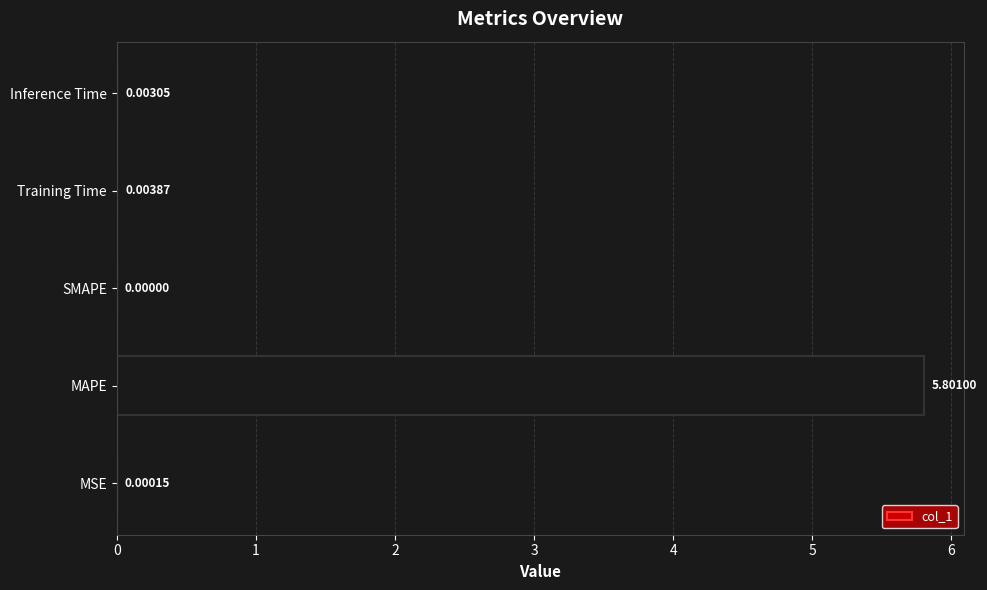

Between Inference Time and MSE, which is larger?

Inference Time